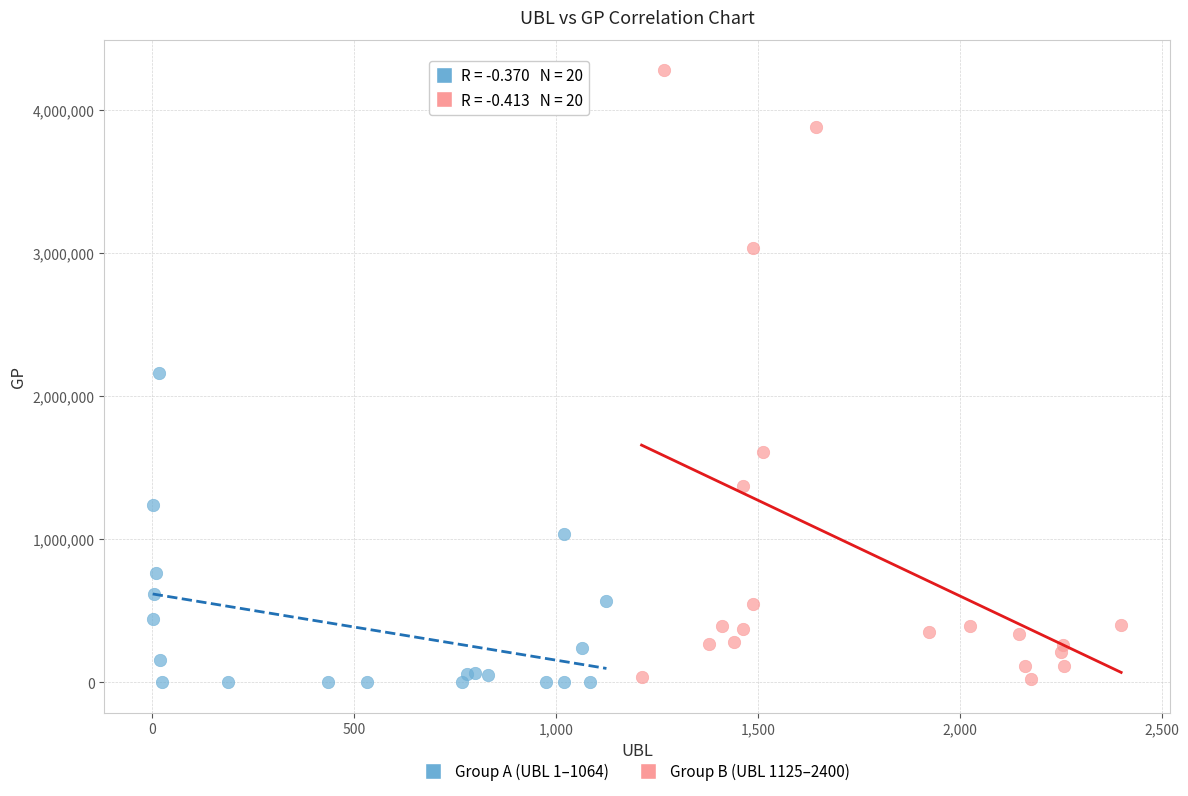

Which series has the largest Y range (max minus min)?

Group B (UBL 1125–2400)